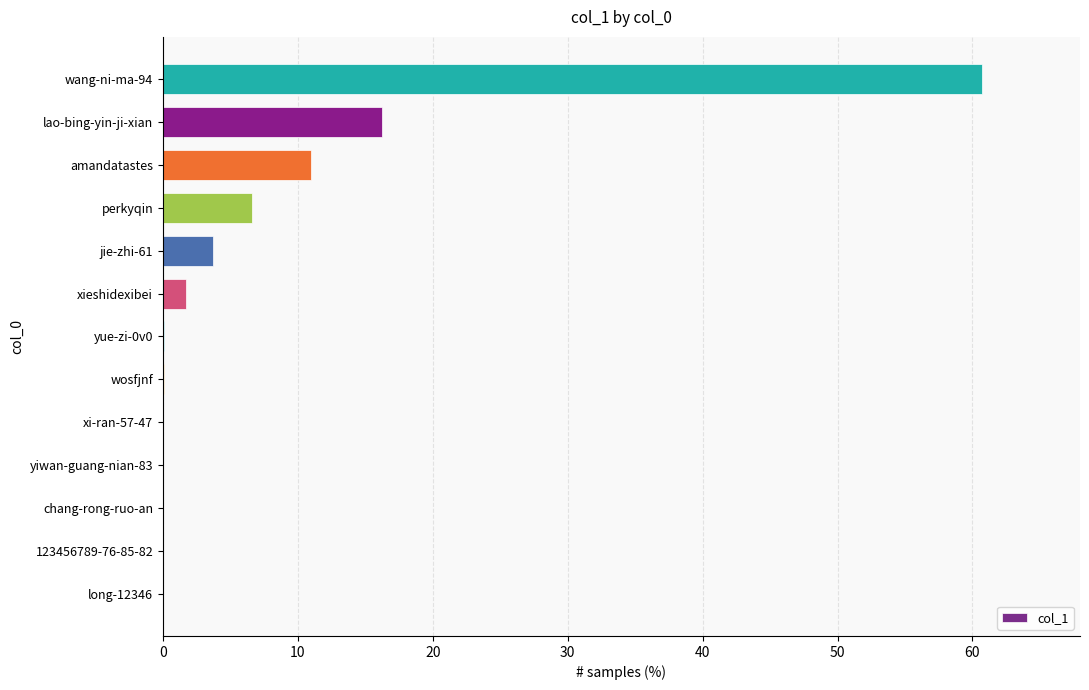

The value at jie-zhi-61 is 3.7. True or false?

True